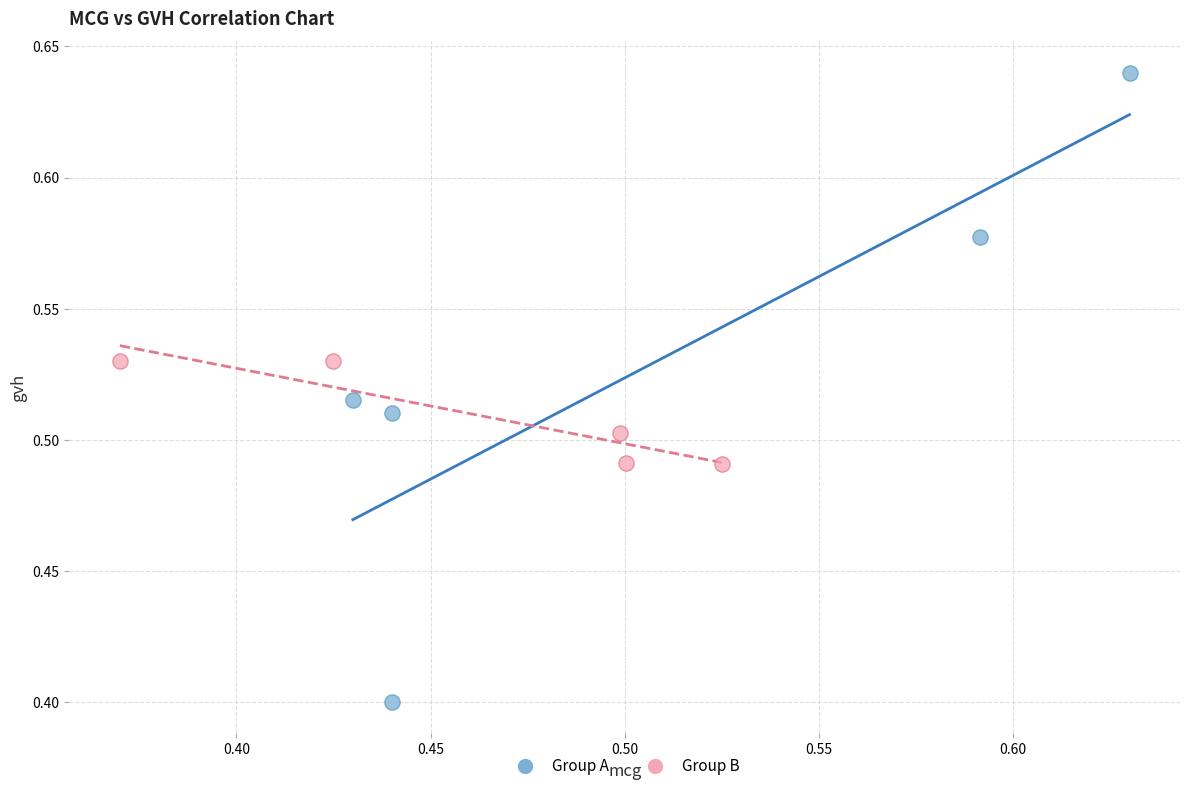

Which series reaches the minimum Y coordinate?

Group A